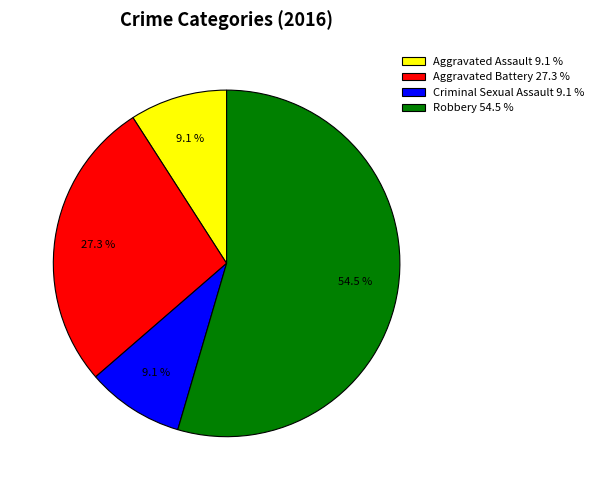

How many segments does this pie chart have?

4